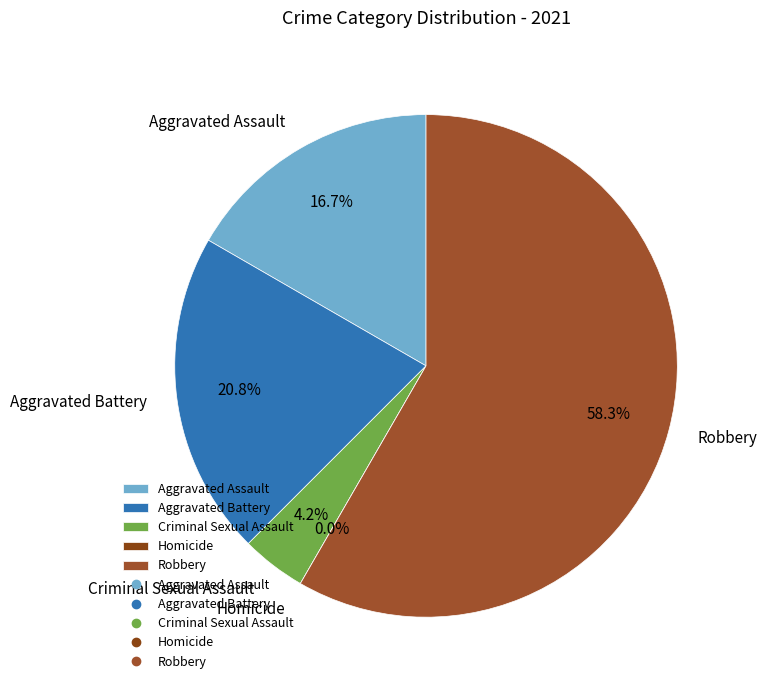

How many slices are in this pie chart?

5